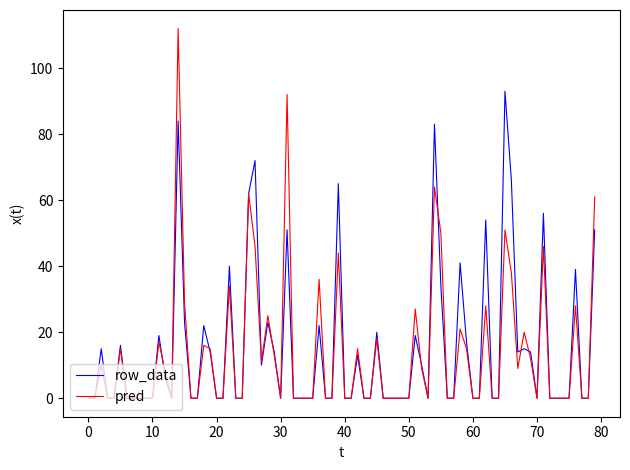

Which series has the largest total across all categories?

row_data